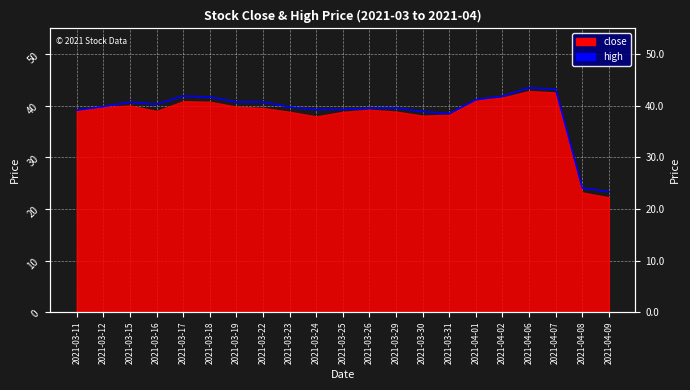

How many interior local valleys (lower than both neighbors) does the data have?

3